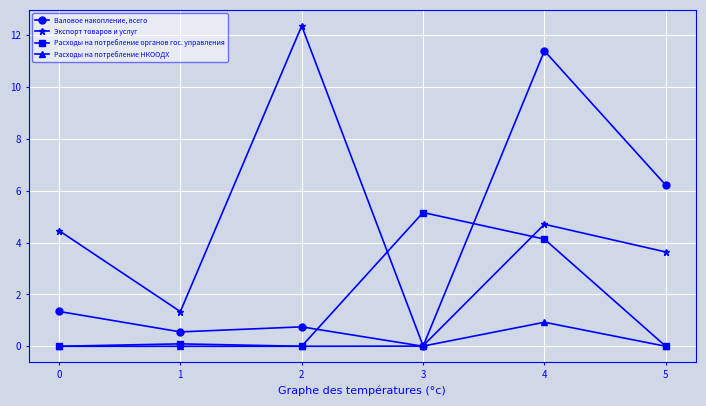

How many data points in Валовое накопление, всего are less than 1?

3